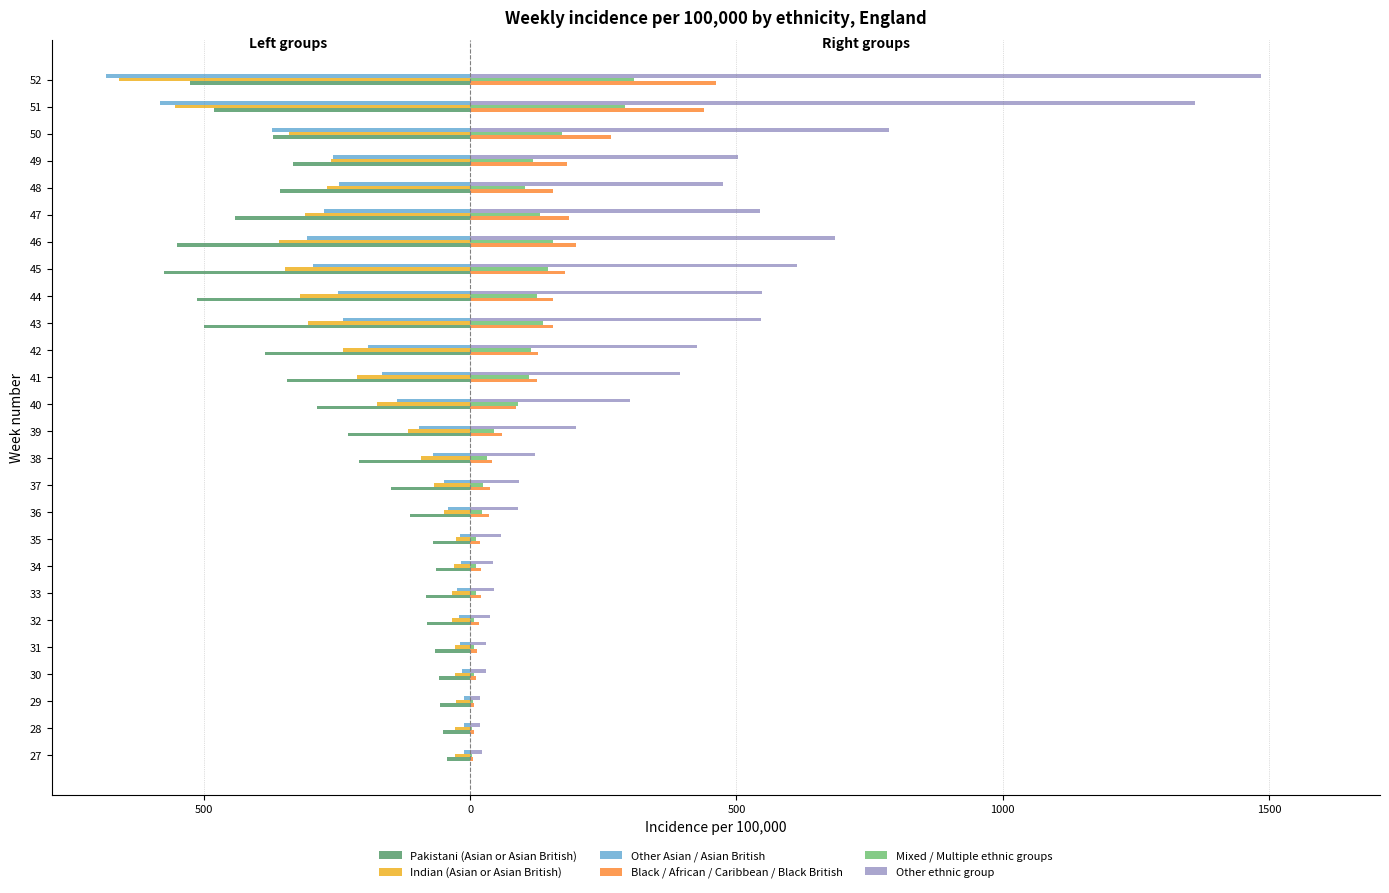

What are all the series names shown in the legend?

Pakistani (Asian or Asian British), Indian (Asian or Asian British), Other Asian / Asian British, Black / African / Caribbean / Black British, Mixed / Multiple ethnic groups, Other ethnic group